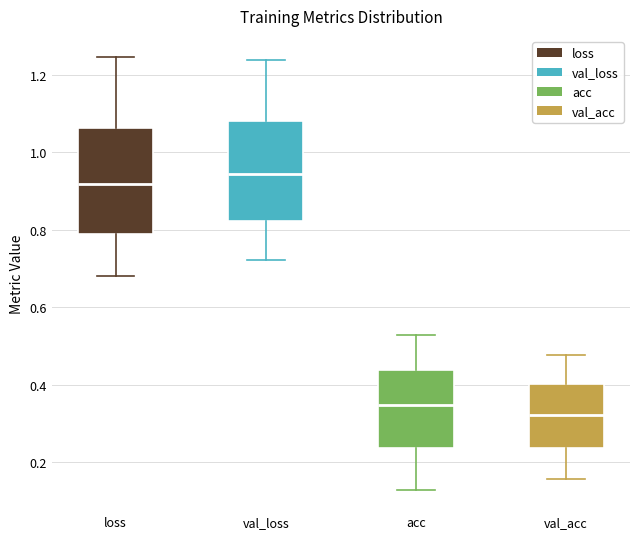

Where does the median line of the box for val_loss sit on the y-axis? The values are not printed on the chart, so give them approximately, as read against the axis.

0.94